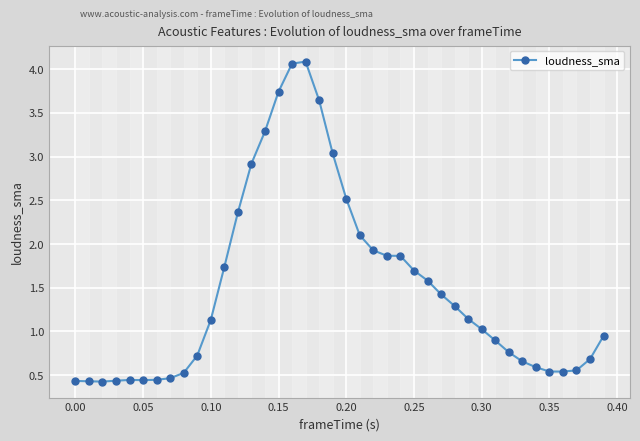

What is the maximum value shown in the chart?

4.1